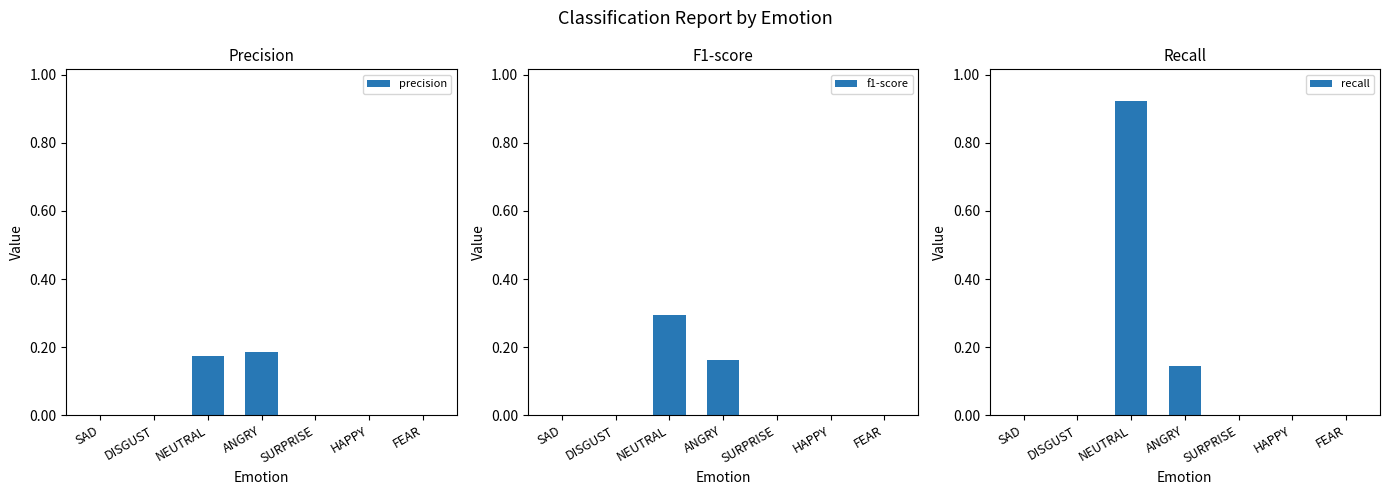

What is the total value across all series at ANGRY?

0.5